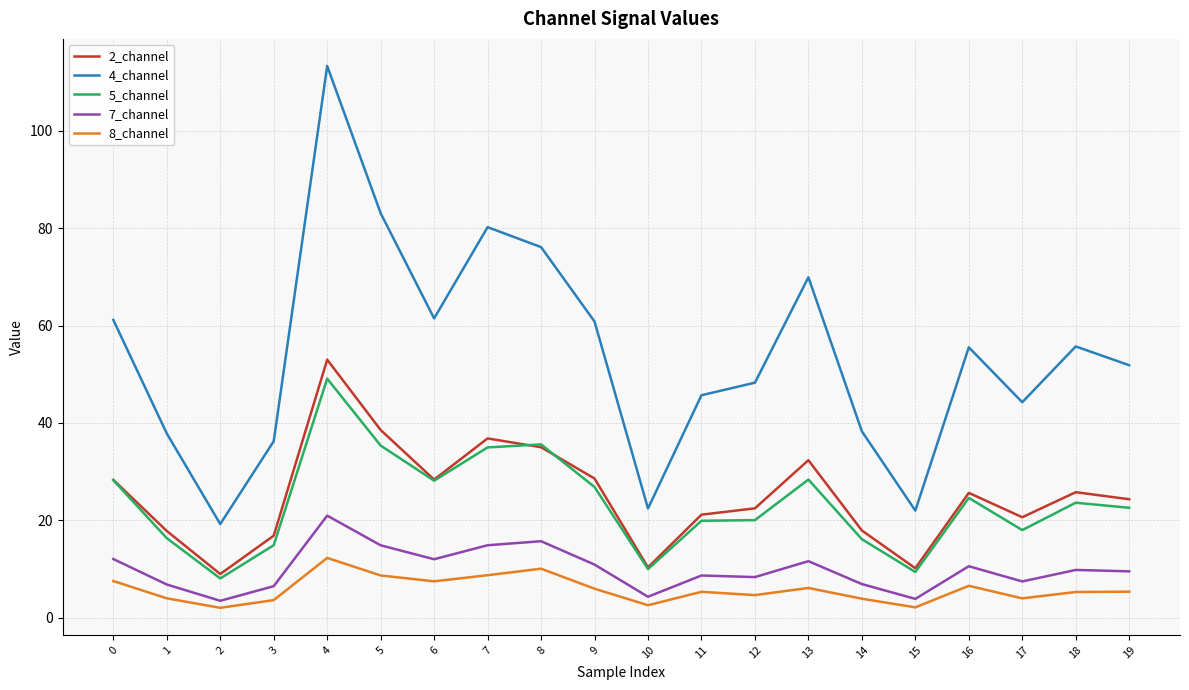

Which series has the widest spread of values?

4_channel